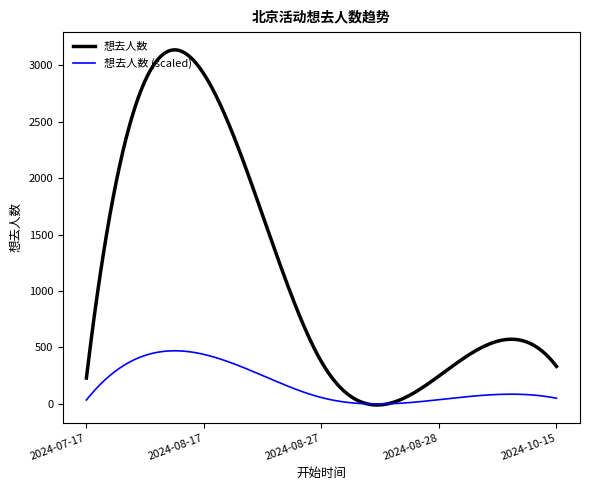

Does the chart display data point markers on the line(s)?

No